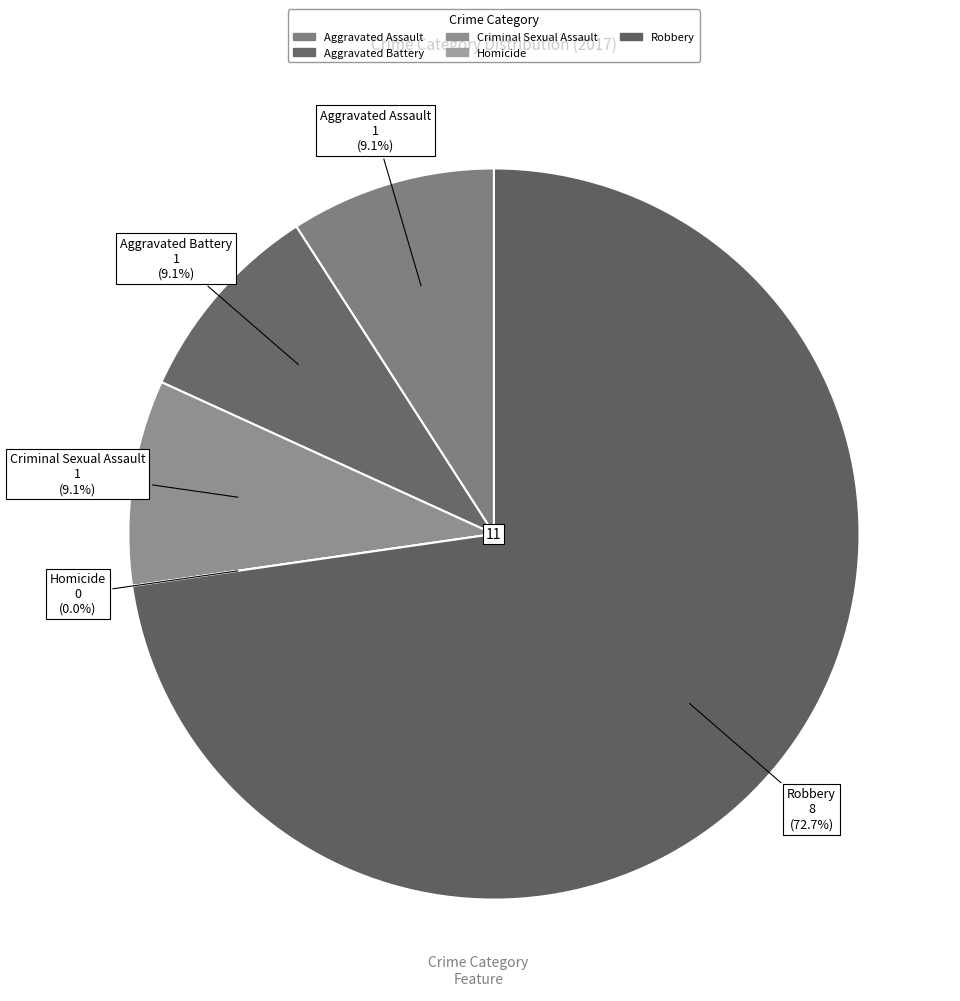

The Homicide slice represents 1% of the pie. True or false?

False